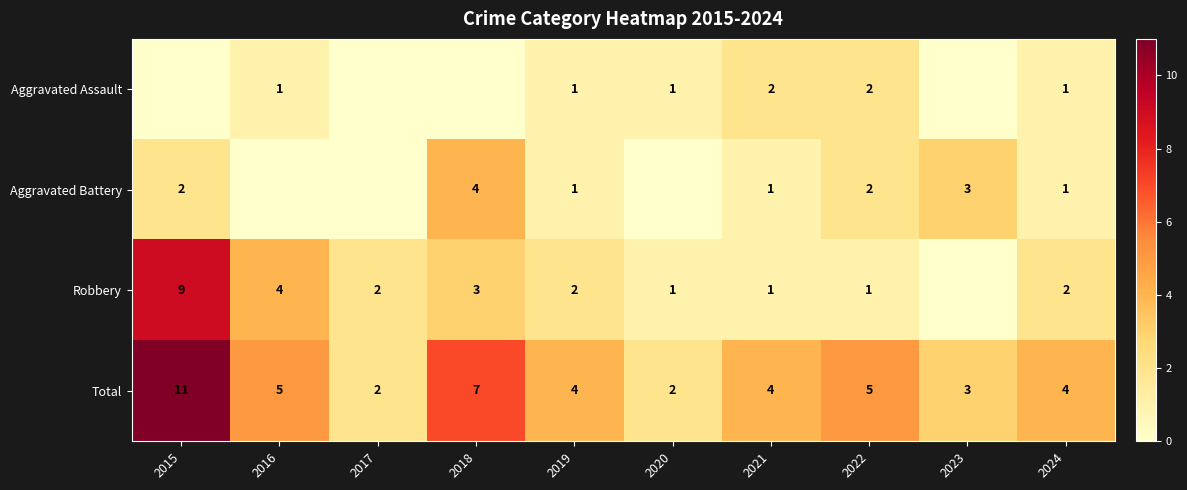

Count the number of categories in the chart.

10